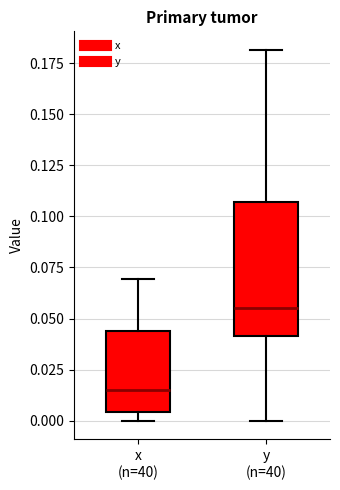

Where is the lower edge of the box for y (n=40) on the y-axis? The values are not printed on the chart, so give them approximately, as read against the axis.

0.040